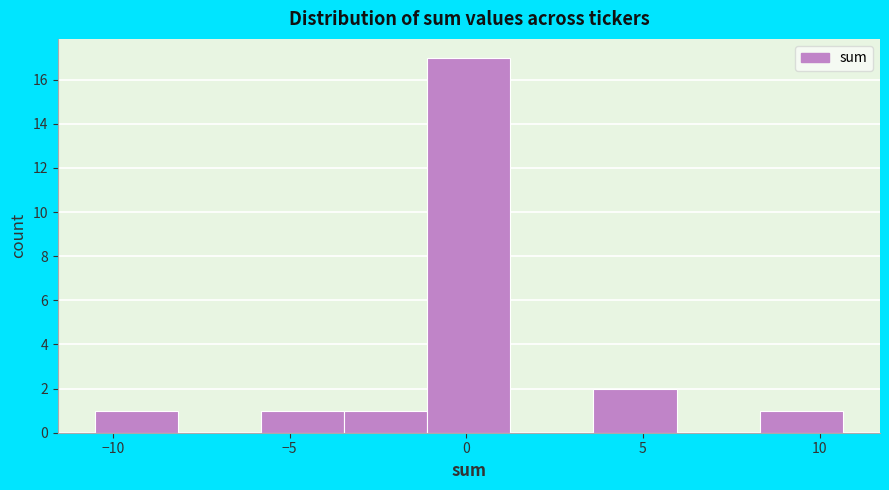

Reading left to right, transcribe this chart: for each bar, give the range it covers on the x-axis and its height. Neither the bar edges nor the heights are printed on the chart, so give them approximately, as read against the axes.

-10.50 to -8.15: 1
-8.15 to -5.80: 0
-5.80 to -3.45: 1
-3.45 to -1.10: 1
-1.10 to 1.25: 17
1.25 to 3.60: 0
3.60 to 5.95: 2
5.95 to 8.30: 0
8.30 to 10.65: 1